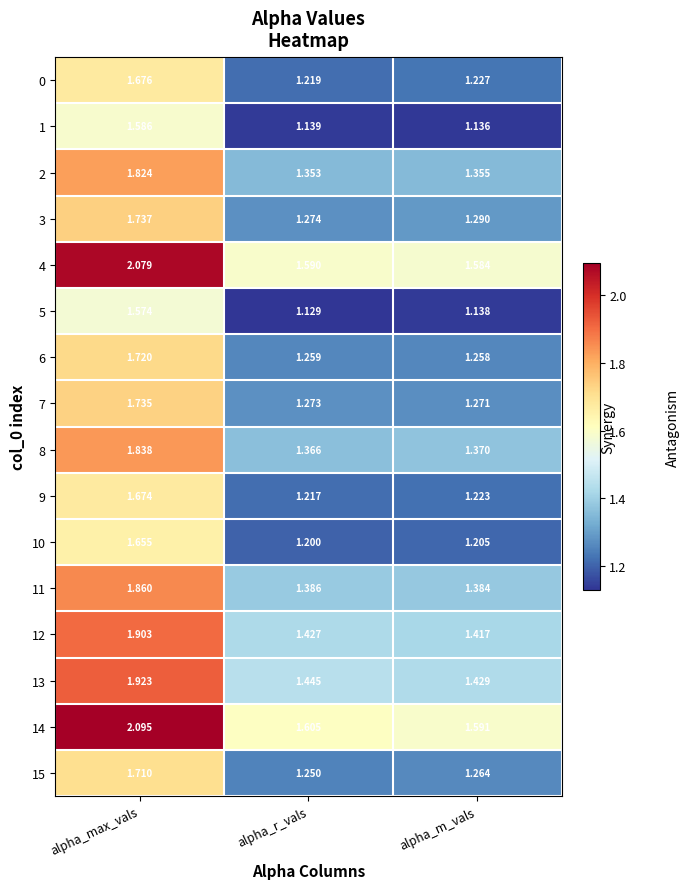

At which category does the chart reach its peak across all series?

alpha_max_vals